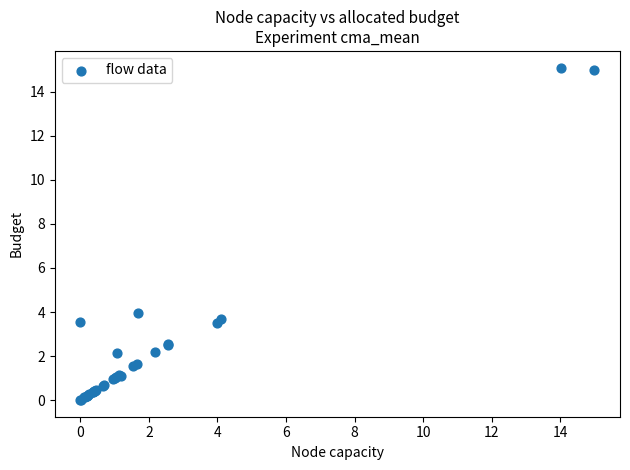

What Y value in the scatter plot is closest to 7?

4.0